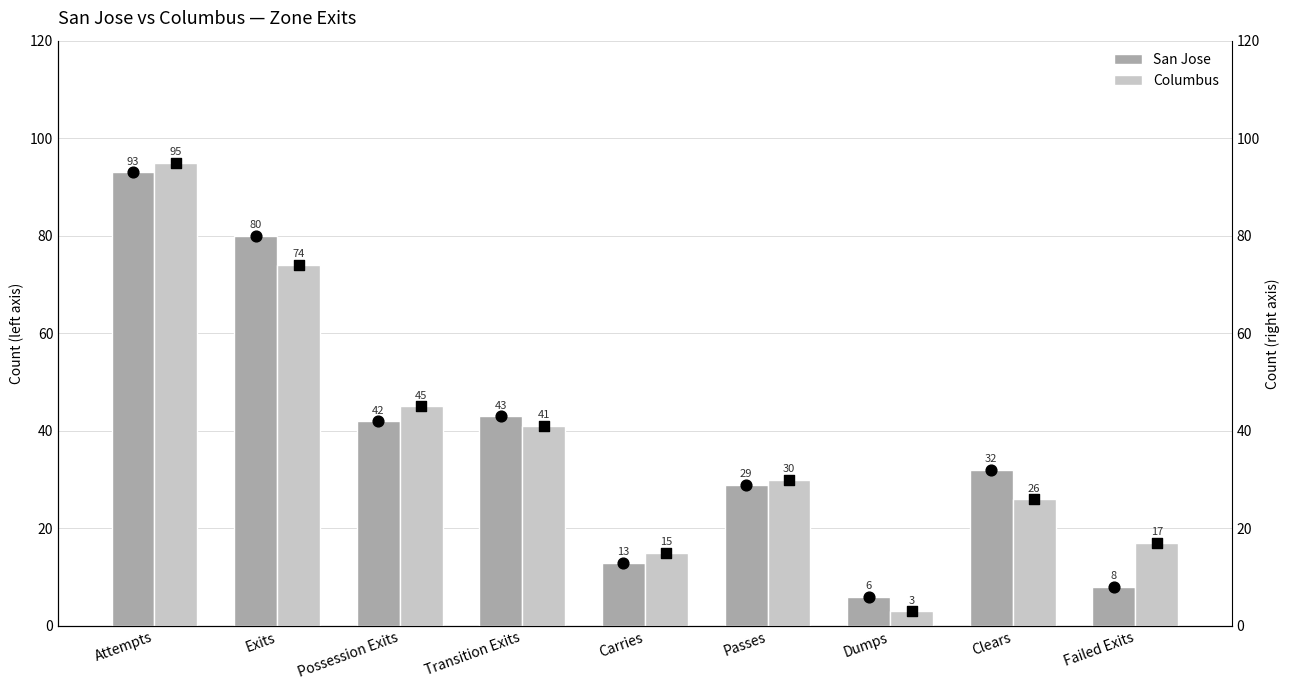

What is the difference between the maximum and minimum values in the Columbus series?

92